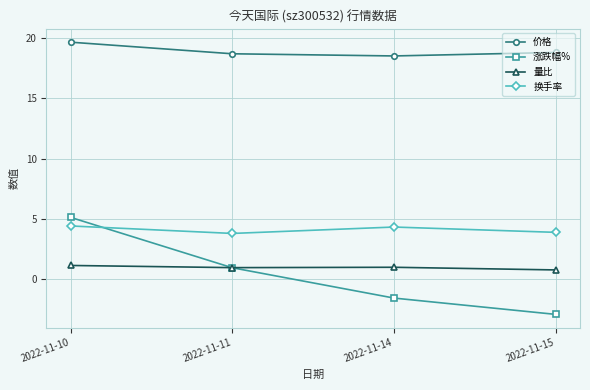

What is the spread (max minus min) of values at 2022-11-10?

18.5